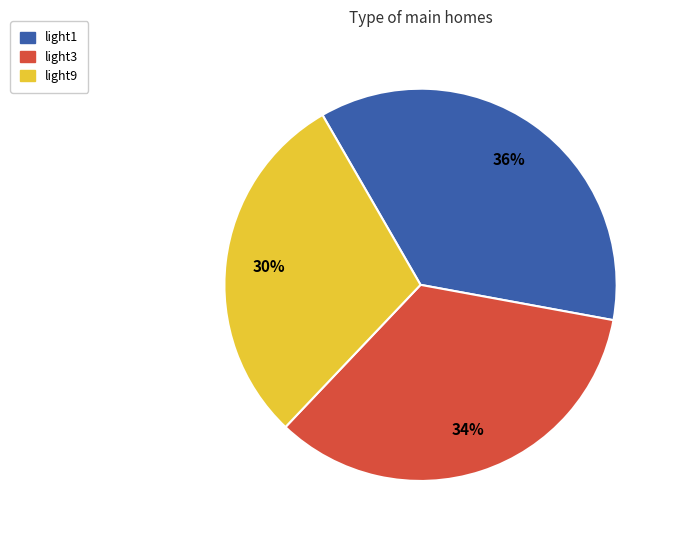

Is there a majority slice in this chart?

No